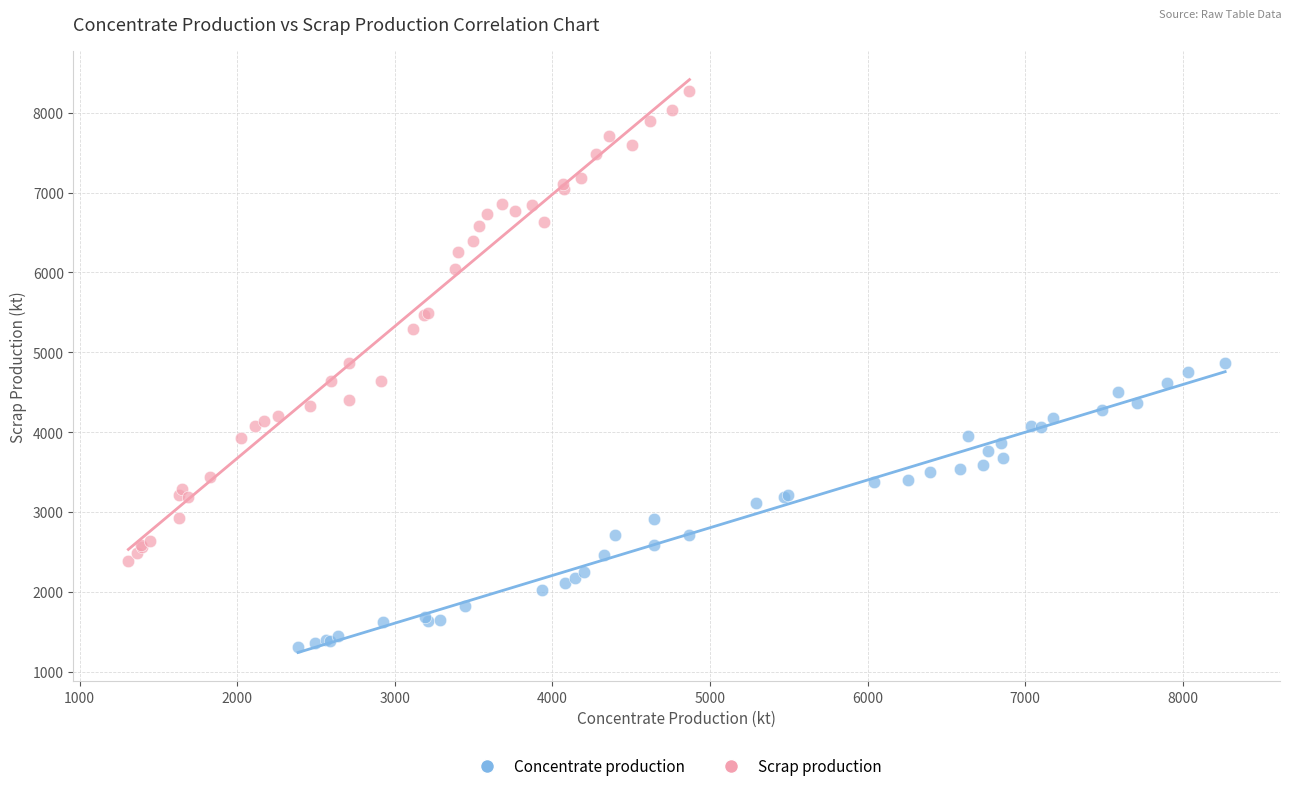

Which series contains the lowest Y value?

Concentrate production